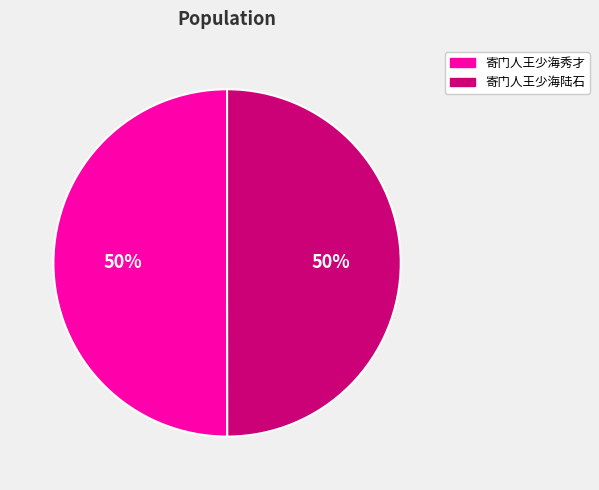

Is it true that 寄门人王少海秀才 is 50% of the pie?

True